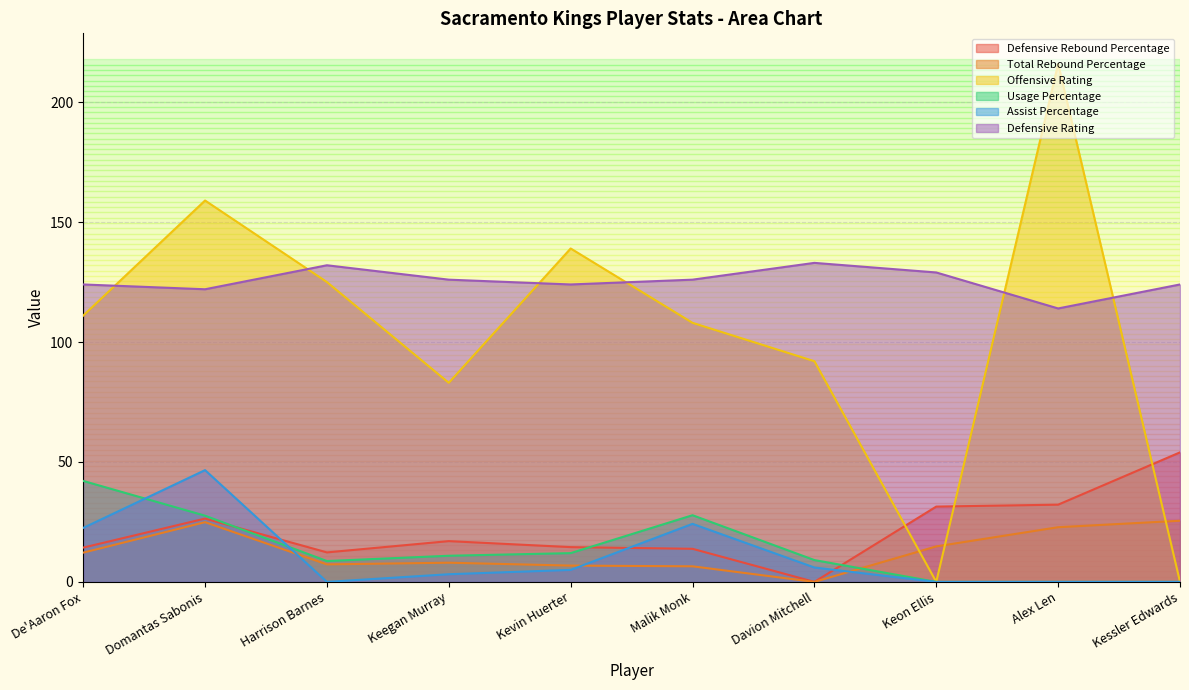

Which series has the largest total across all categories?

Defensive Rating